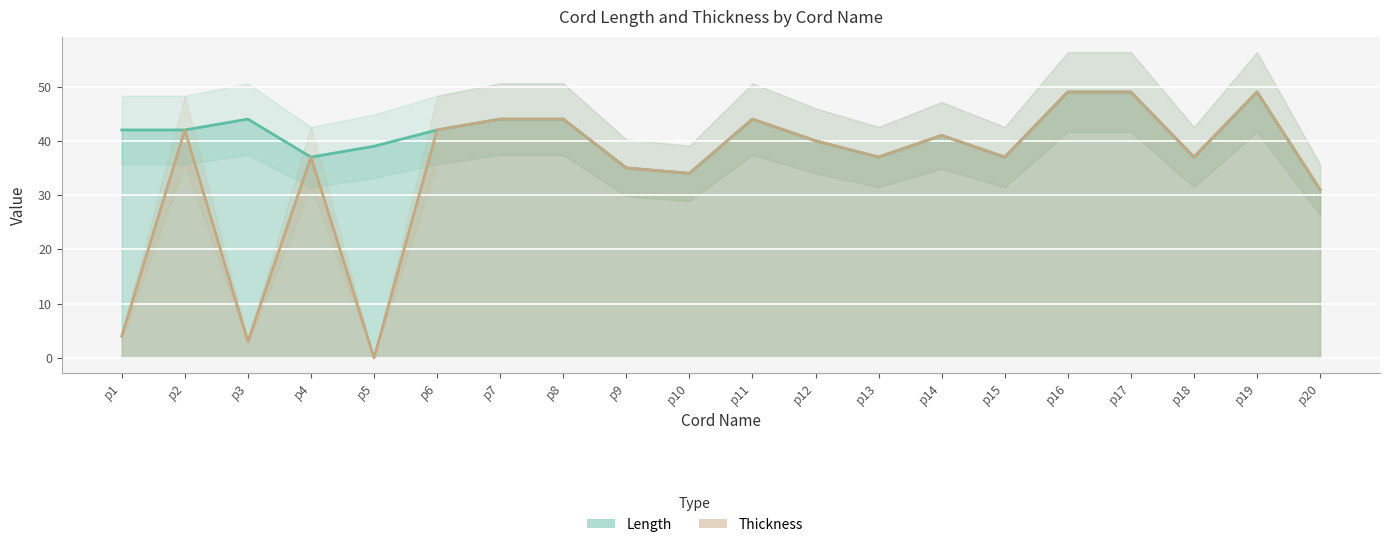

How many values in the Length series exceed 42?

7